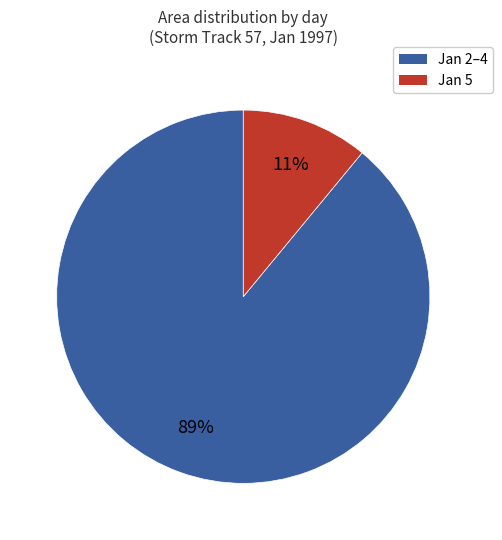

To the nearest percent, what is the average slice percentage?

50%